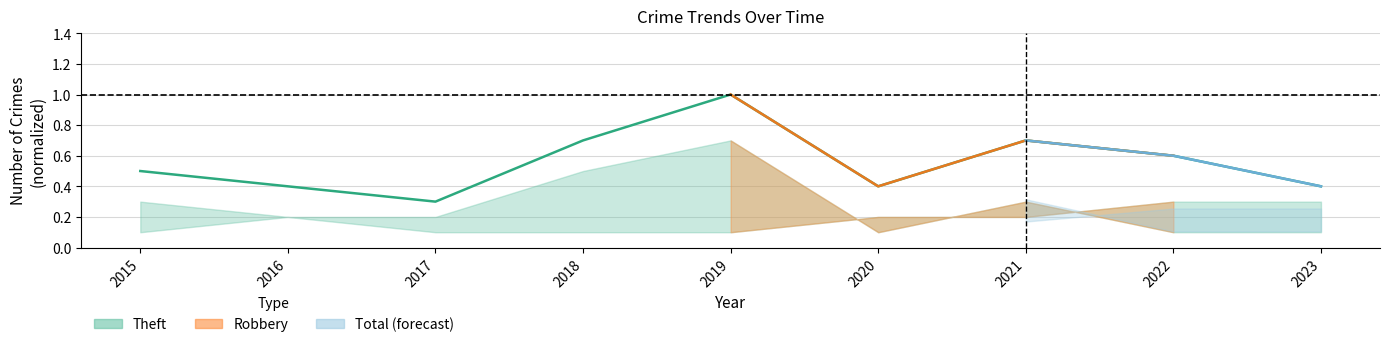

Where is the first local minimum?

2017